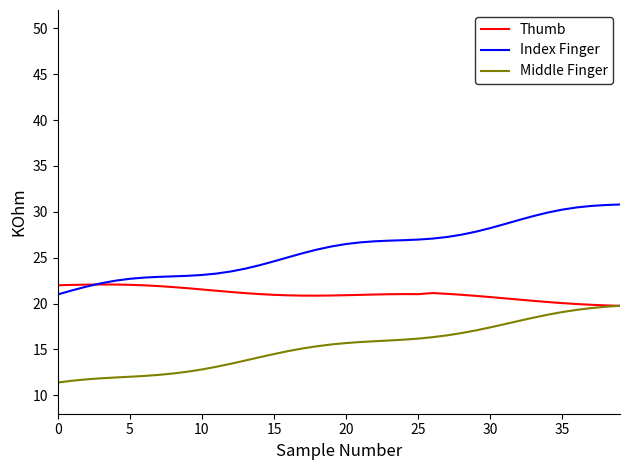

Which series has the widest spread of values?

Index Finger